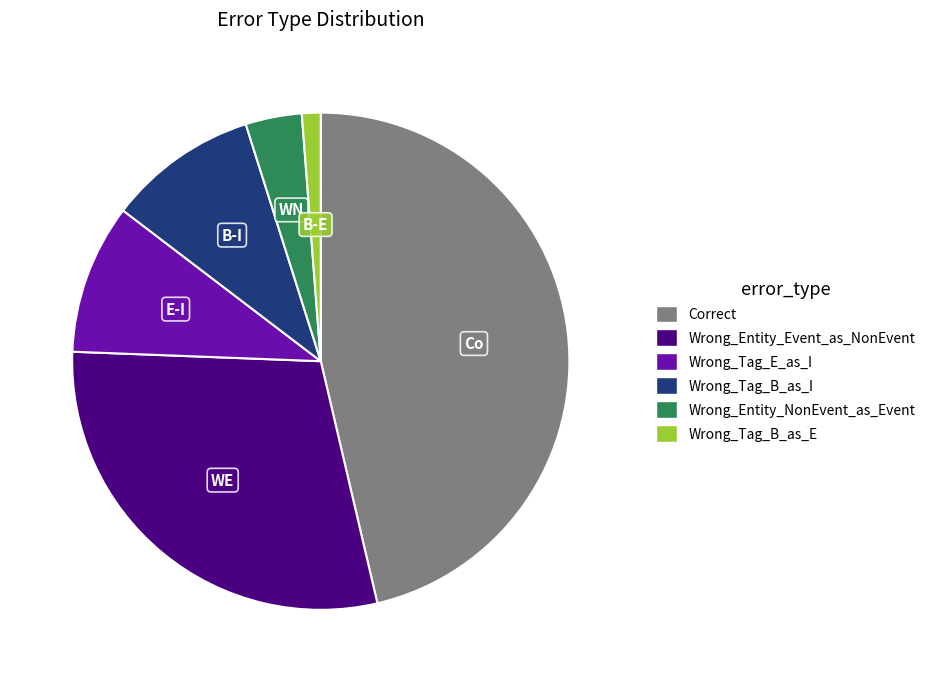

Does Wrong_Entity_NonEvent_as_Event represent more than half of the total?

No